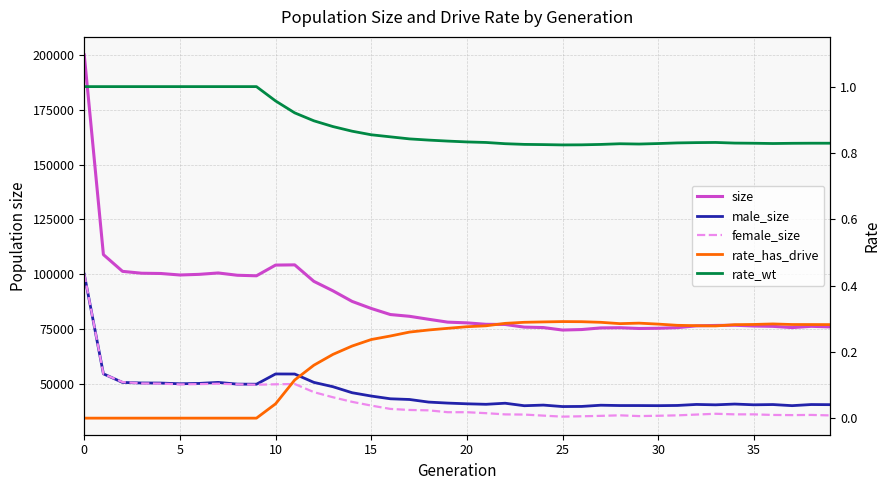

Read the rate_wt value at 15.

0.9